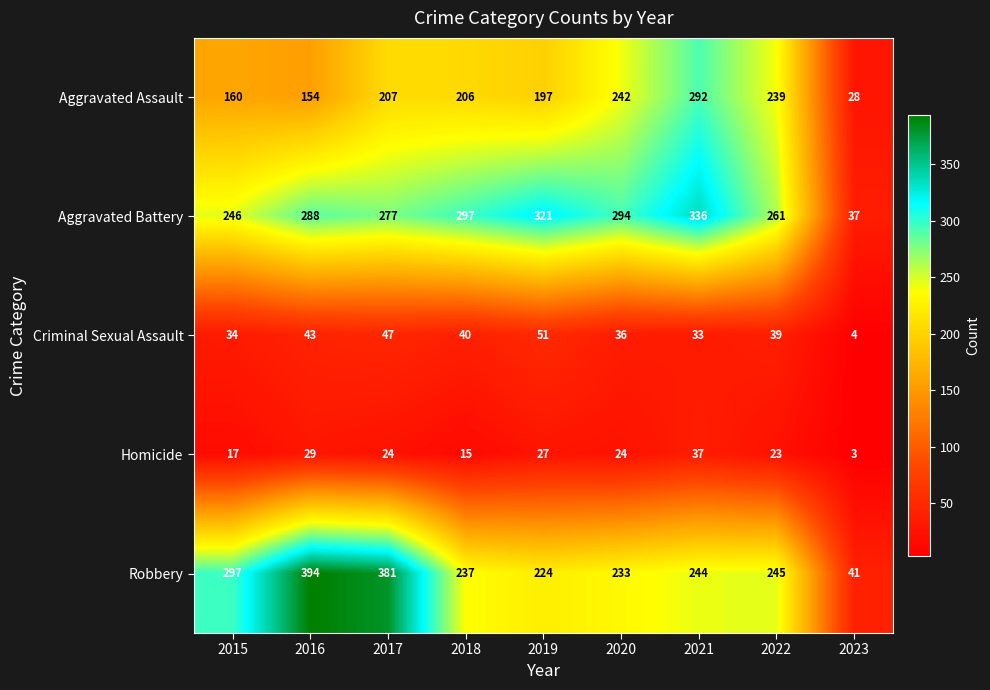

List the labels in order of Aggravated Battery value, largest first.

2021, 2019, 2018, 2020, 2016, 2017, 2022, 2015, 2023